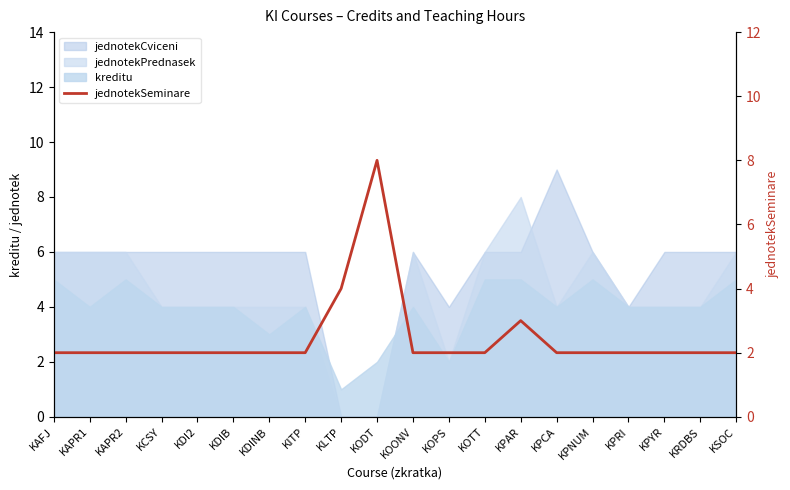

True or false: there are more than 1 points higher than both neighbors.

True